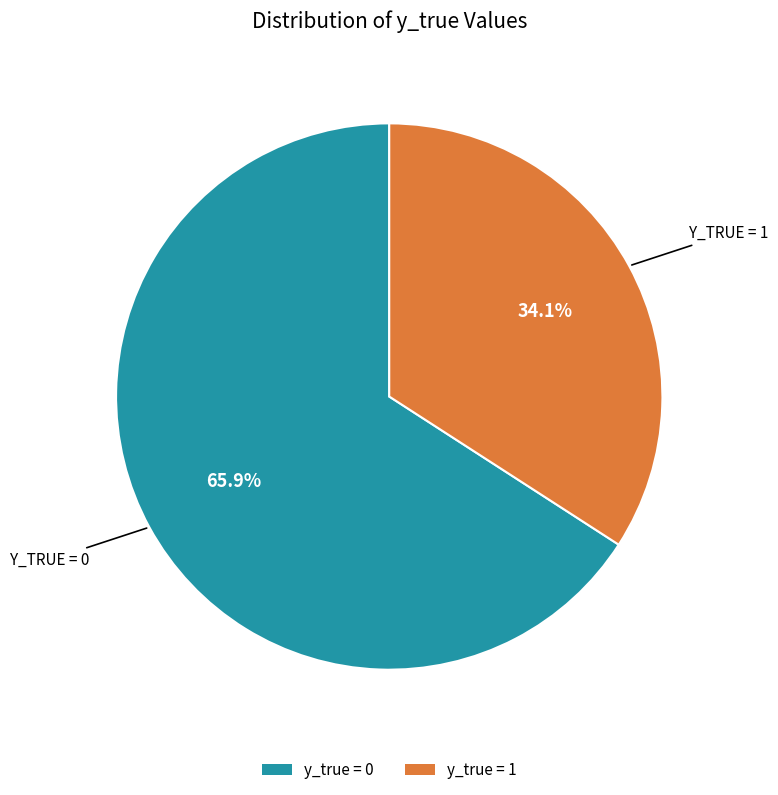

Is there any slice that represents more than half of the pie?

Yes